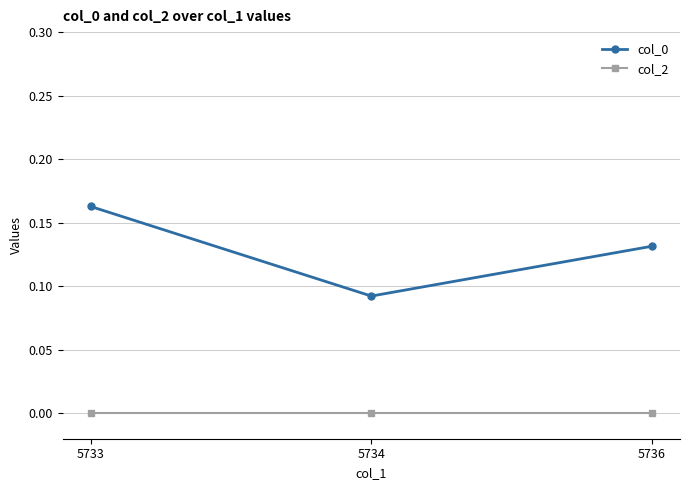

Which category has the highest value across all series?

5733